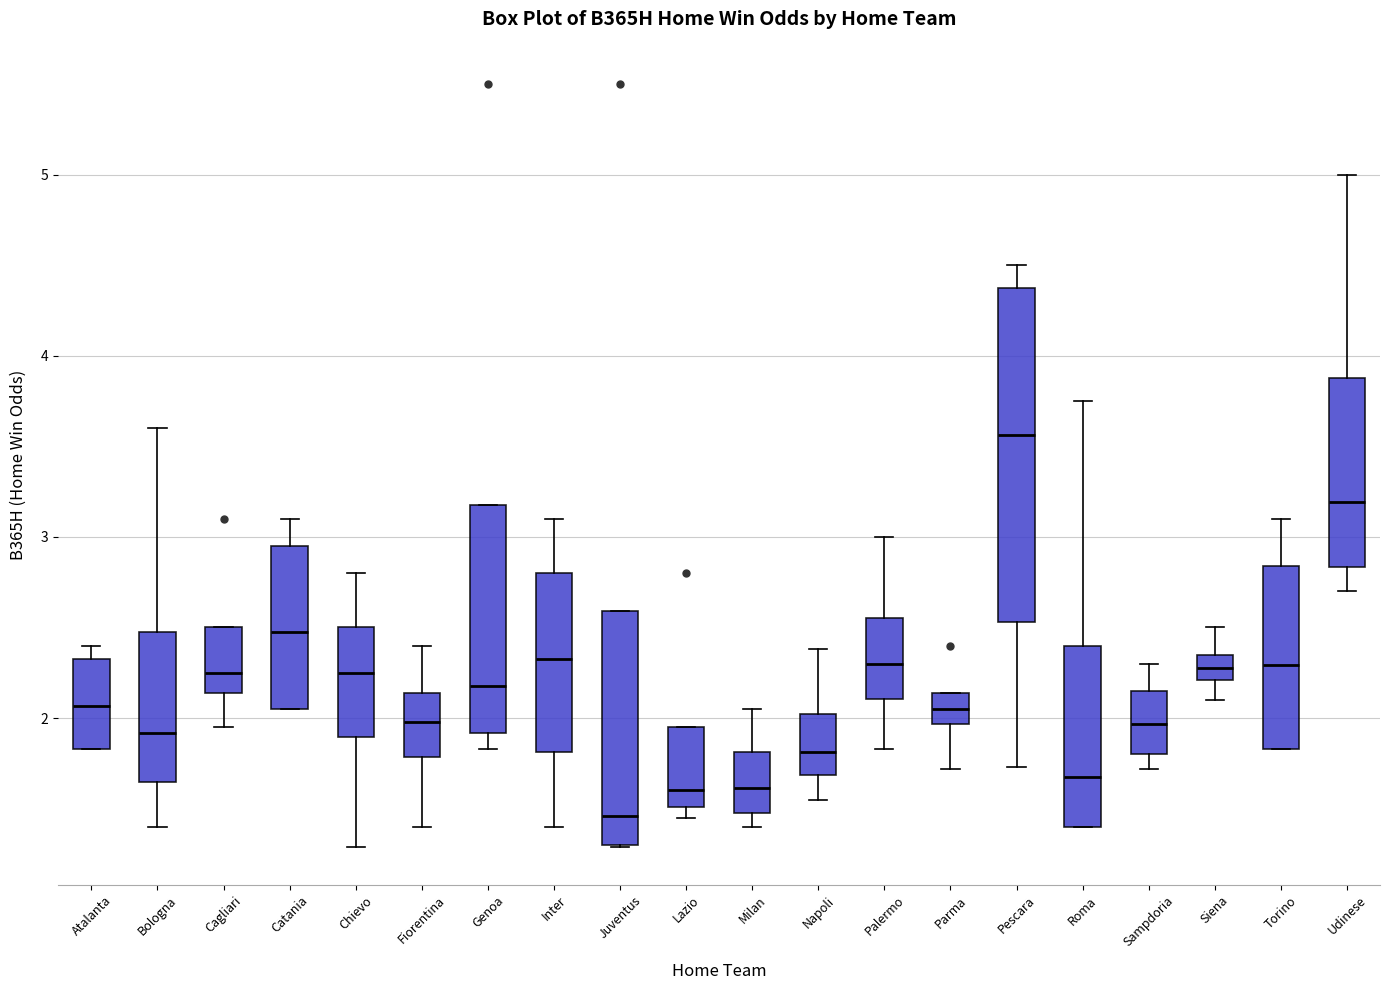

Comparing the boxes themselves (not the whiskers), which one is the tallest?

Pescara